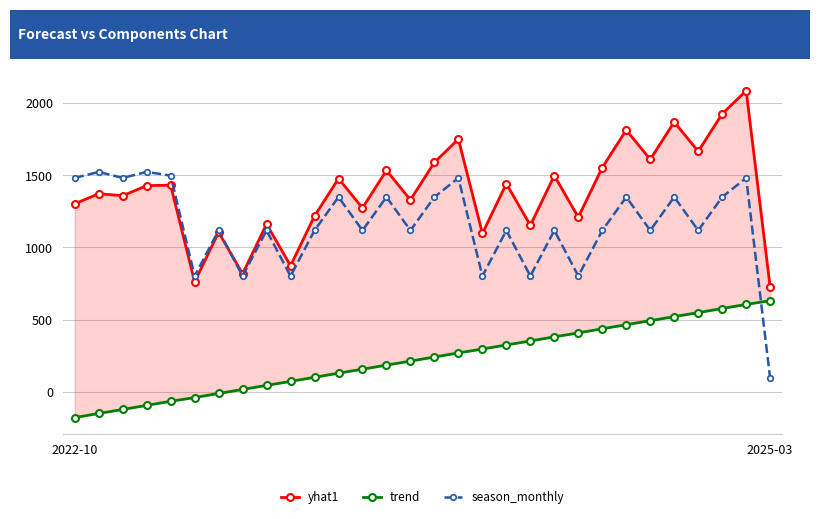

Which series has the largest total across all categories?

yhat1